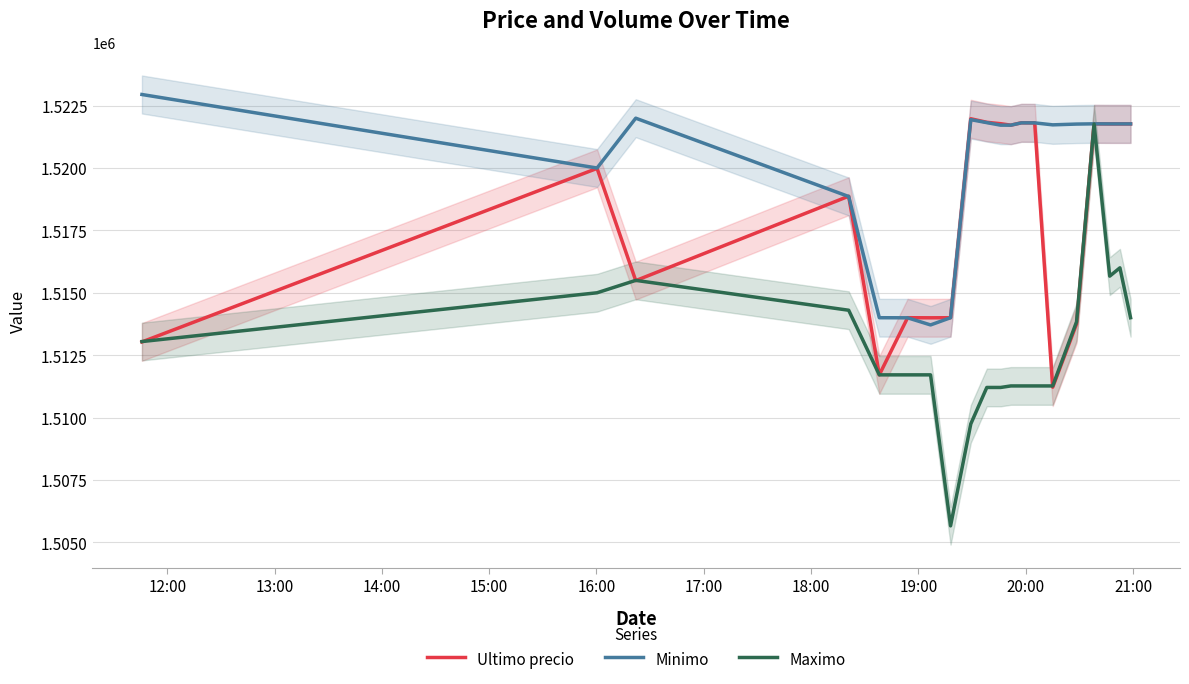

How many data points in Maximo are above 1511710?

9